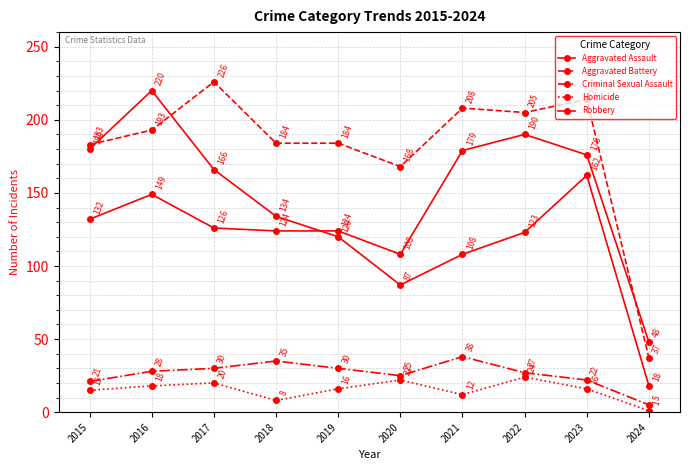

What is the sum of all Aggravated Battery values?

1802